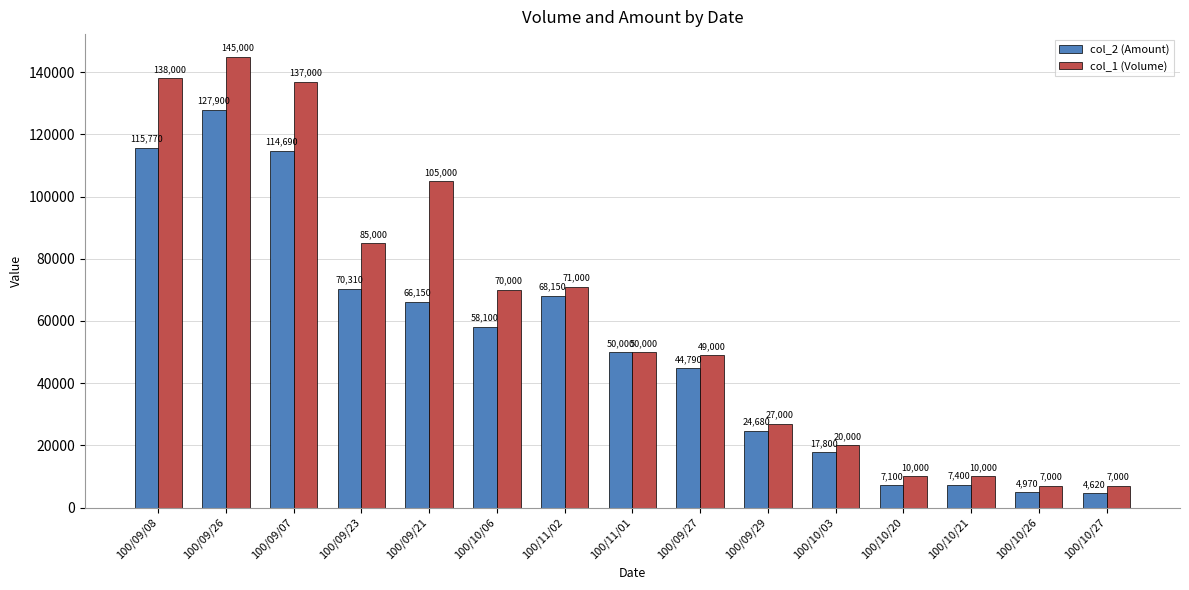

How many values in the col_1 (Volume) series are below 50000?

7